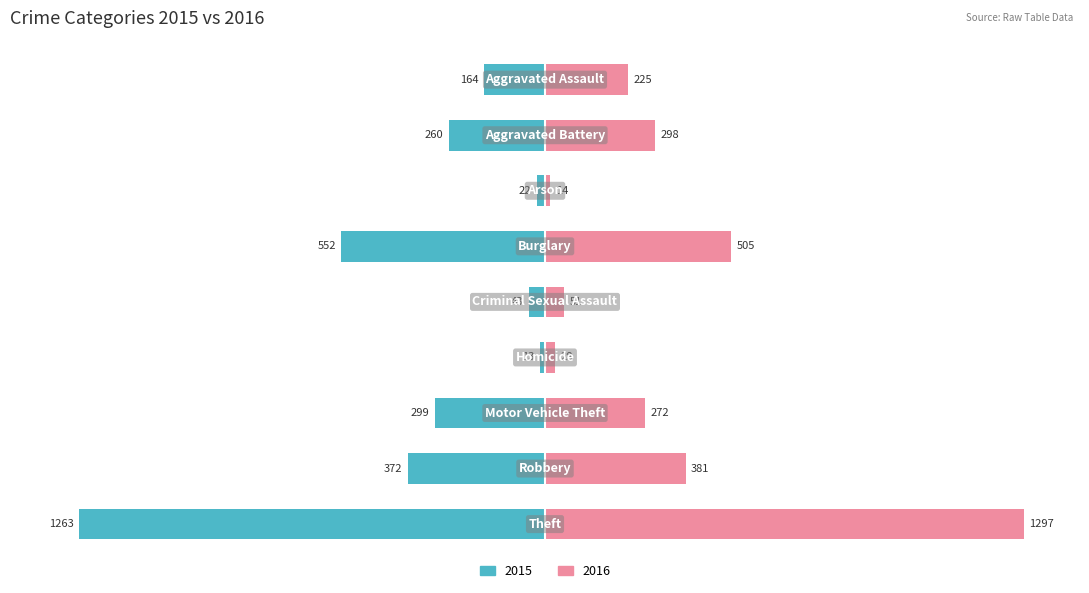

Reading left to right, what are all the values shown in this chart?

2015: -164	-260	-22	-552	-43	-13	-299	-372	-1263
2016: 225	298	14	505	51	28	272	381	1297